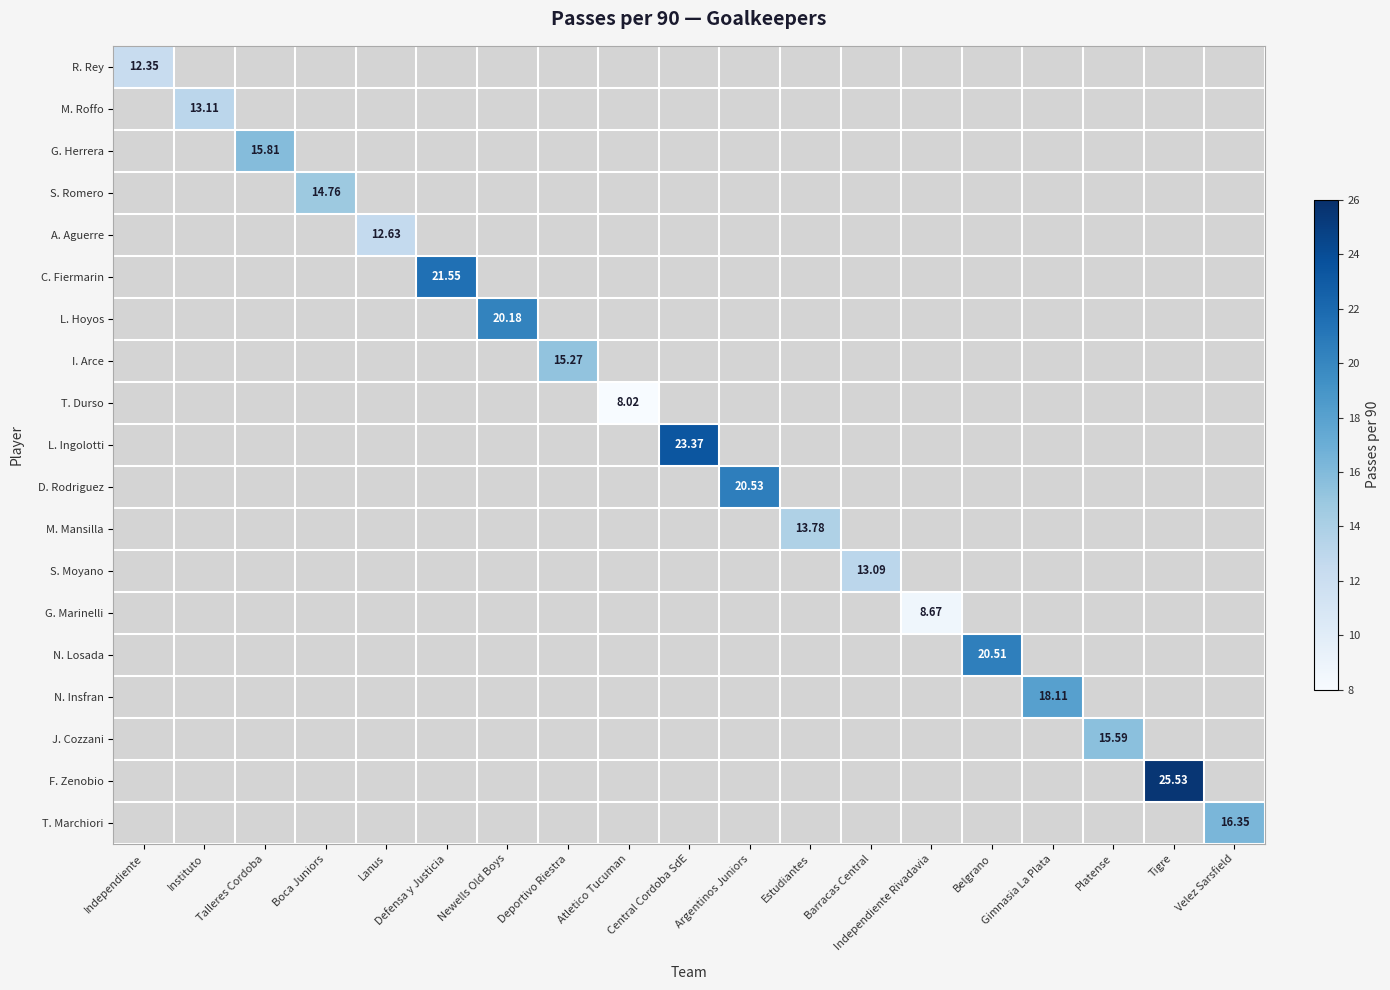

How many values in F. Zenobio are above zero?

1